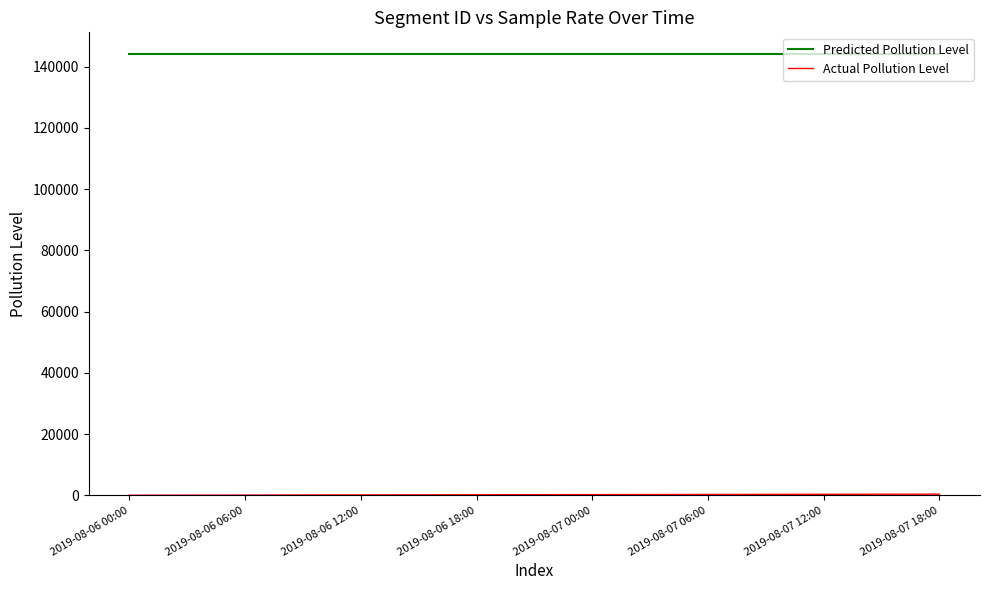

Which series has the largest total across all categories?

Predicted Pollution Level